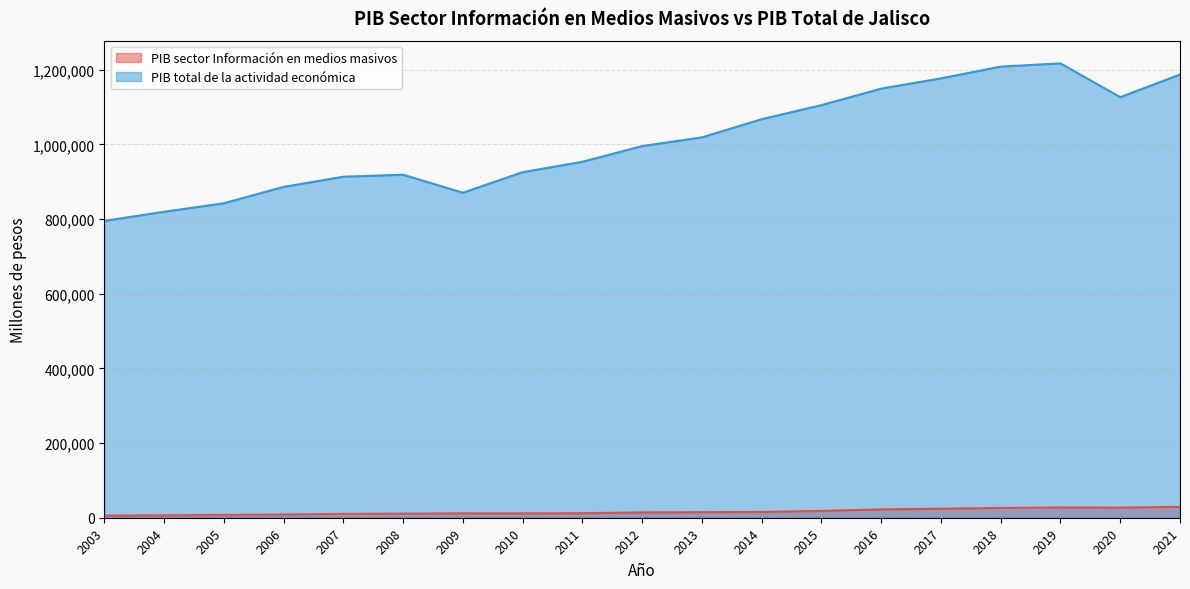

What is the minimum value for PIB total de la actividad económica?

794957.3